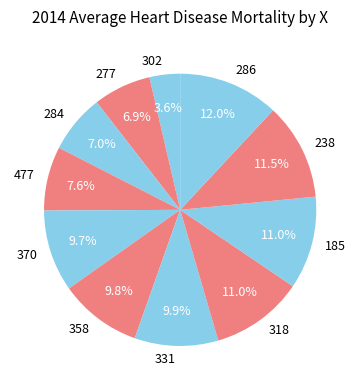

To the nearest percent, what is the combined percentage of 286 and 185?

23%